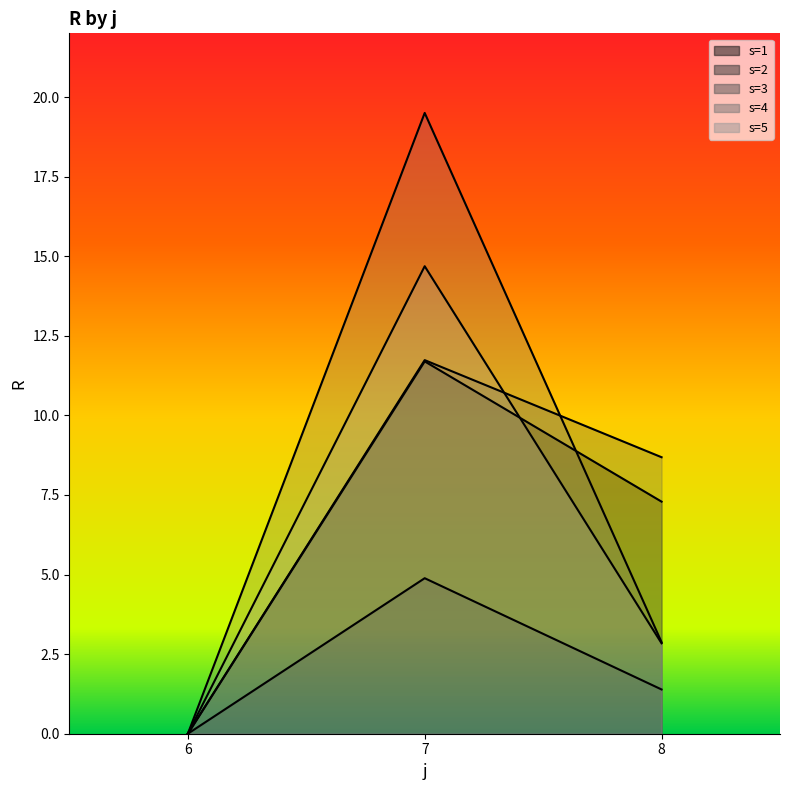

What are all the series names shown in the legend?

s=1, s=2, s=3, s=4, s=5